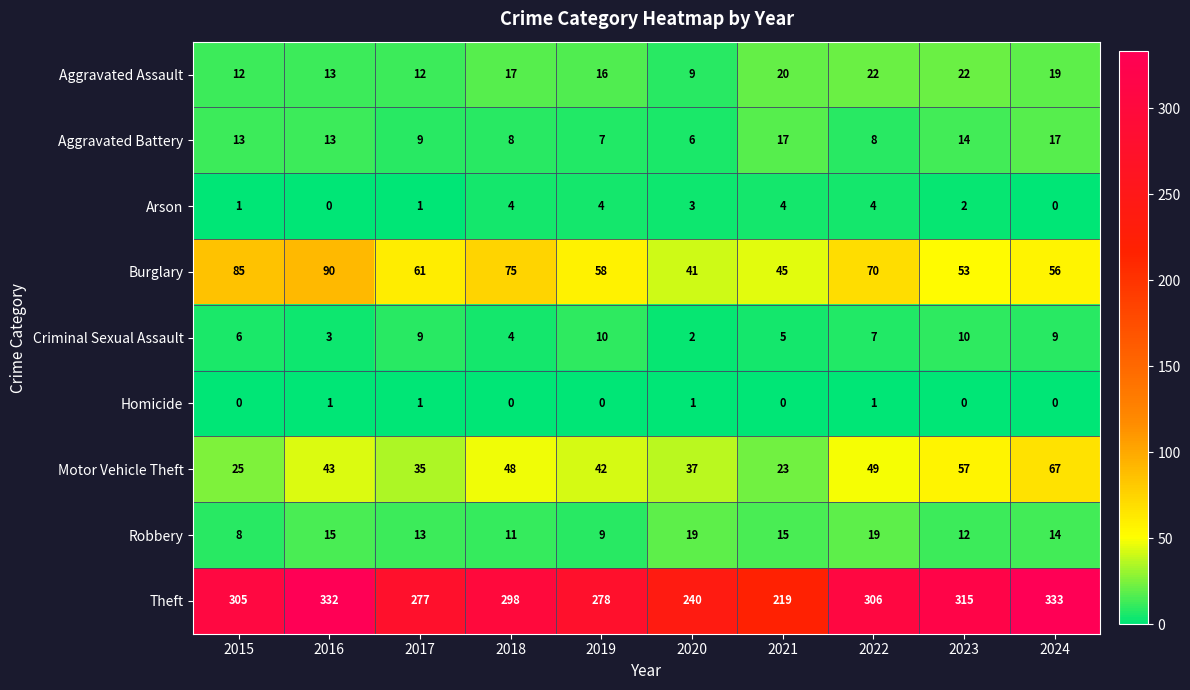

Which series has the largest range (max minus min)?

Theft